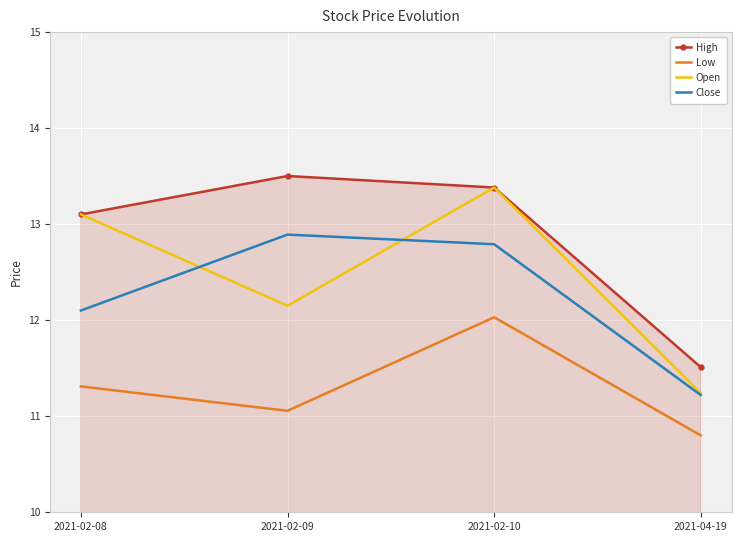

True or false: Low and Close cross at least once.

False